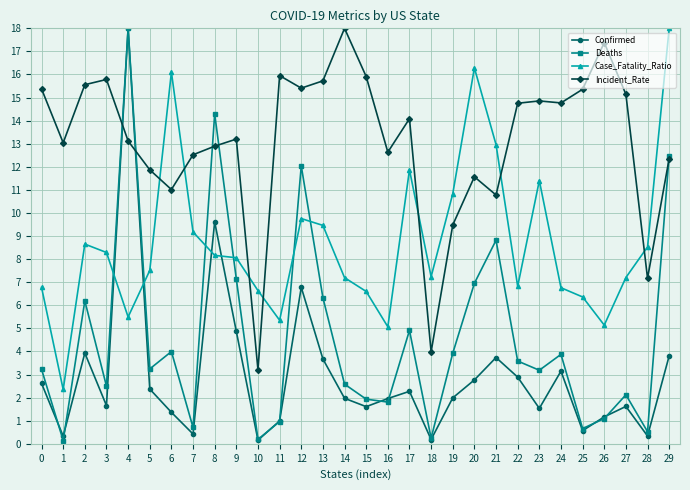

What is the maximum value shown in the chart?

18.0